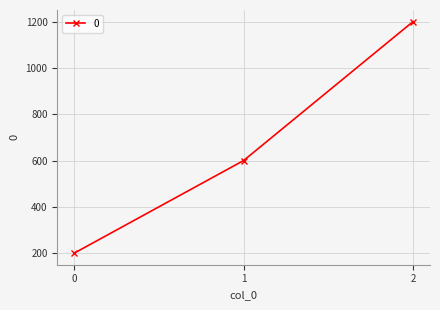

What is the average value?

667